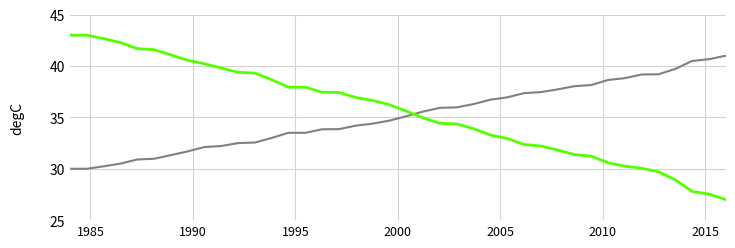

What is the minimum value shown in the chart?

27.0